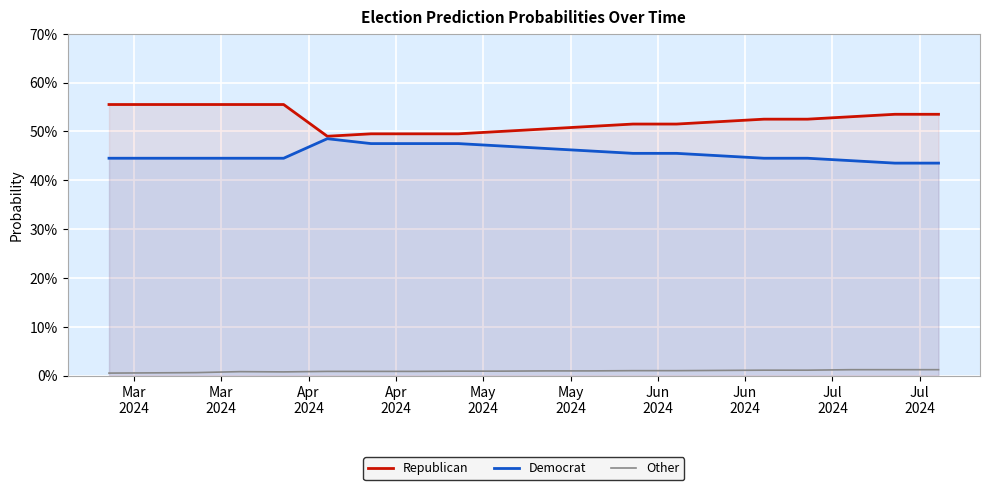

Reading left to right, extract all data points from this chart.

Republican: 0.6	0.6	0.6	0.6	0.6	0.5	0.5	0.5	0.5	0.5	0.5	0.5	0.5	0.5	0.5	0.5	0.5	0.5	0.5	0.5
Democrat: 0.4	0.4	0.4	0.4	0.4	0.5	0.5	0.5	0.5	0.5	0.5	0.5	0.5	0.5	0.5	0.4	0.4	0.4	0.4	0.4
Other: 0.0	0.0	0.0	0.0	0.0	0.0	0.0	0.0	0.0	0.0	0.0	0.0	0.0	0.0	0.0	0.0	0.0	0.0	0.0	0.0